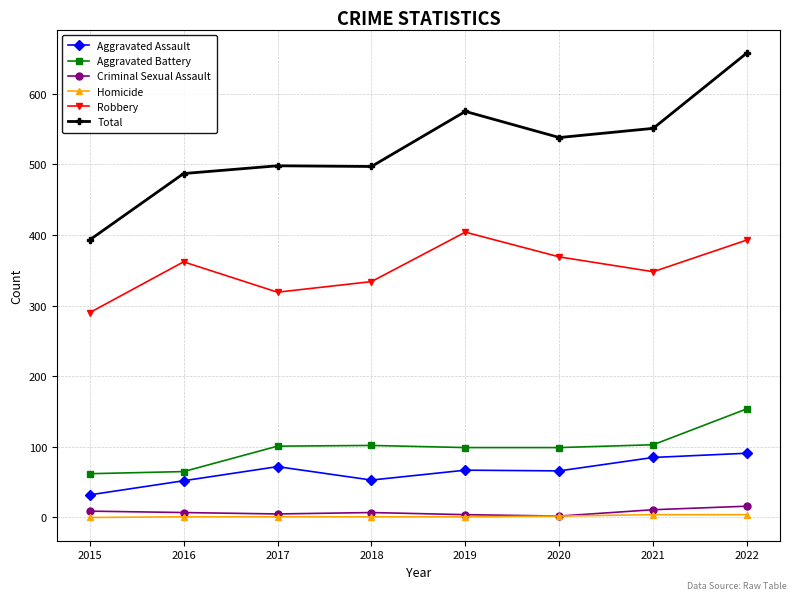

The Total series shows 538 at 2020. True or false?

True